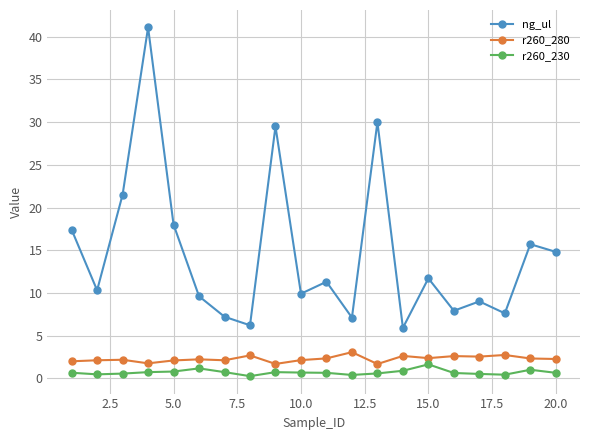

Count the number of data series in this chart.

3